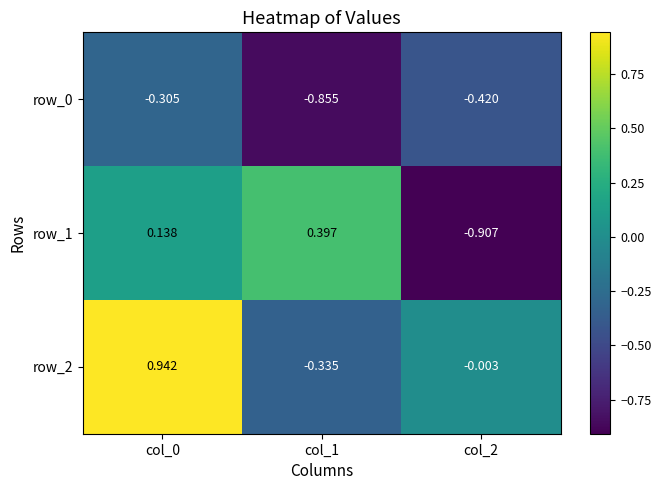

What is the average value of the row_0 series?

-0.5